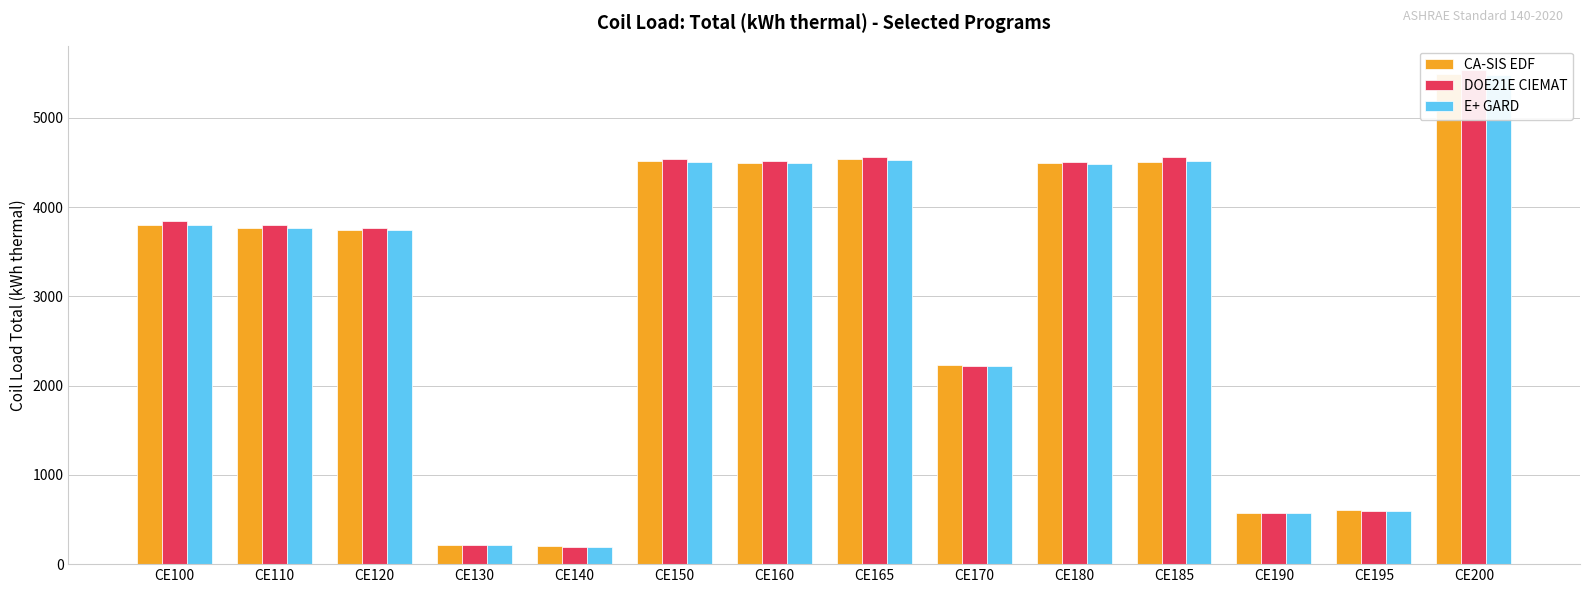

What is the minimum value shown in the chart?

195.5